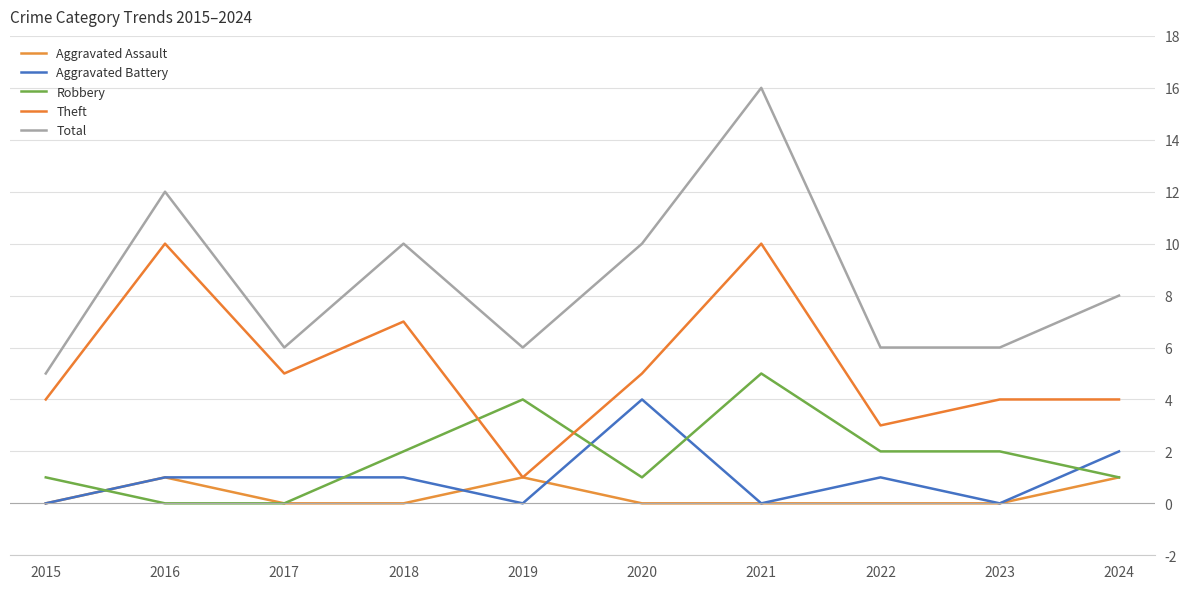

At 2018, list the series in order from largest to smallest.

Total, Theft, Robbery, Aggravated Battery, Aggravated Assault